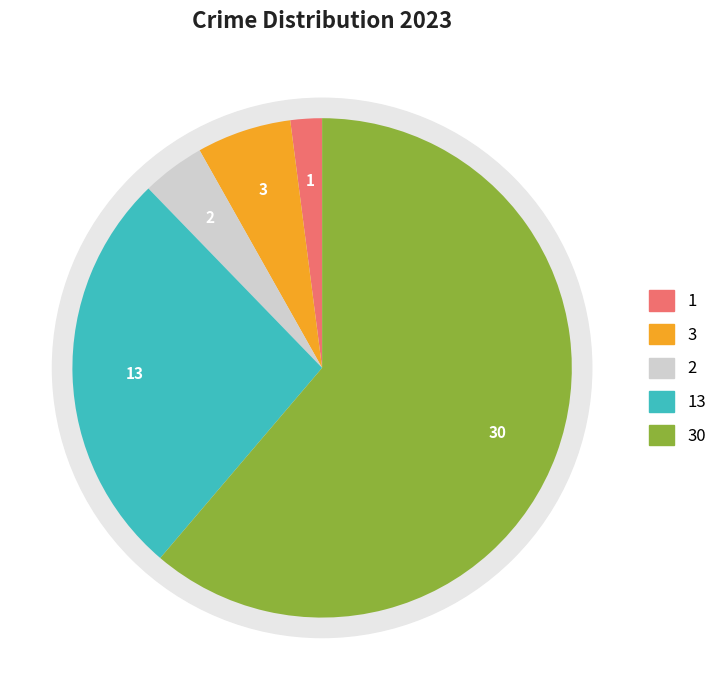

Does Criminal Sexual Assault account for over 50% of the chart?

No